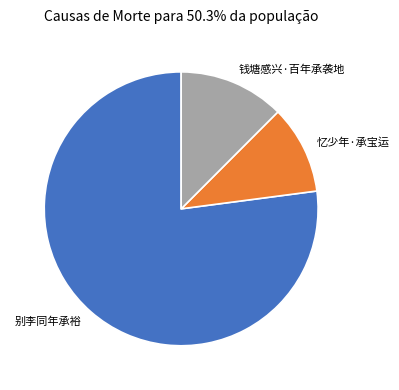

True or false: 别李同年承裕 accounts for 77% of the total.

True